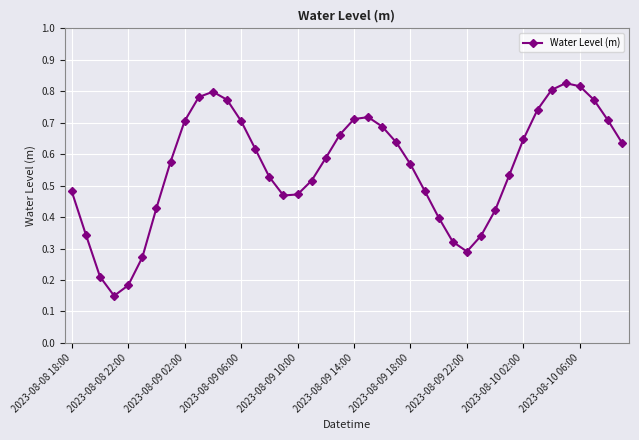

True or false: the data has more than 0 interior local peaks.

True